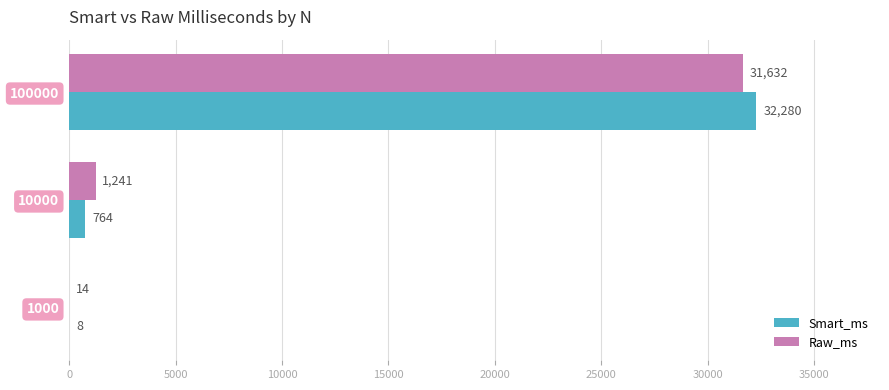

What is the approximate value of Smart_ms at 10000, to the nearest 50?

750